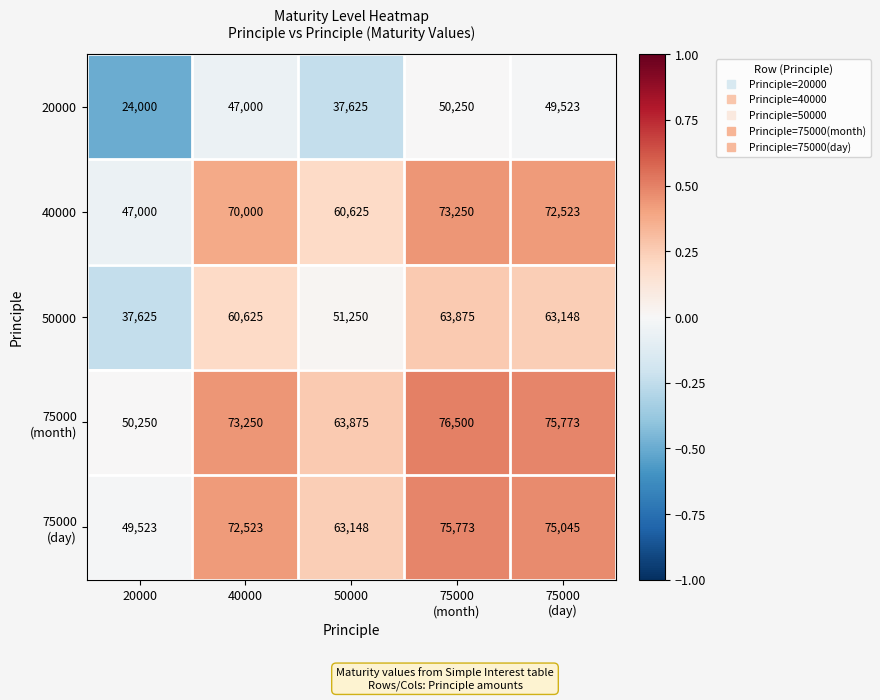

How many series are shown in this chart?

5